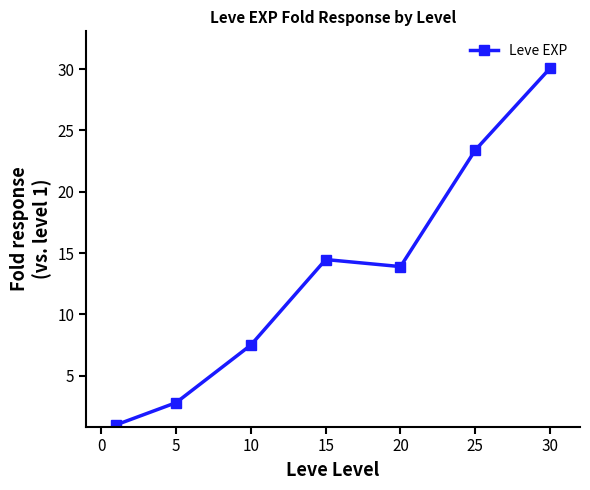

What is the difference between the maximum and second lowest values?

27.3